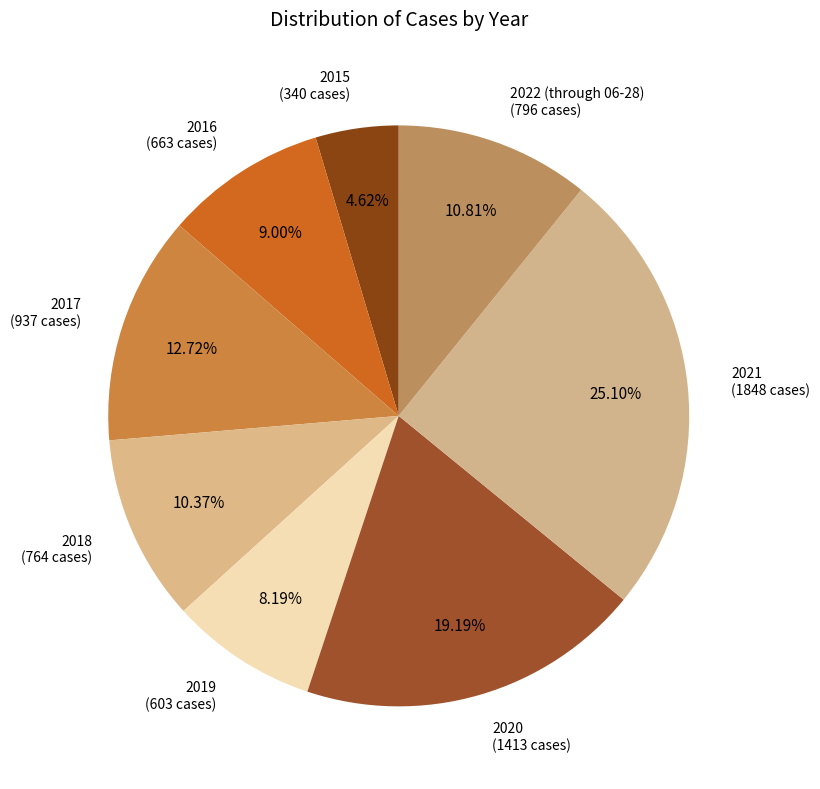

Which category has the biggest portion of the pie?

2021